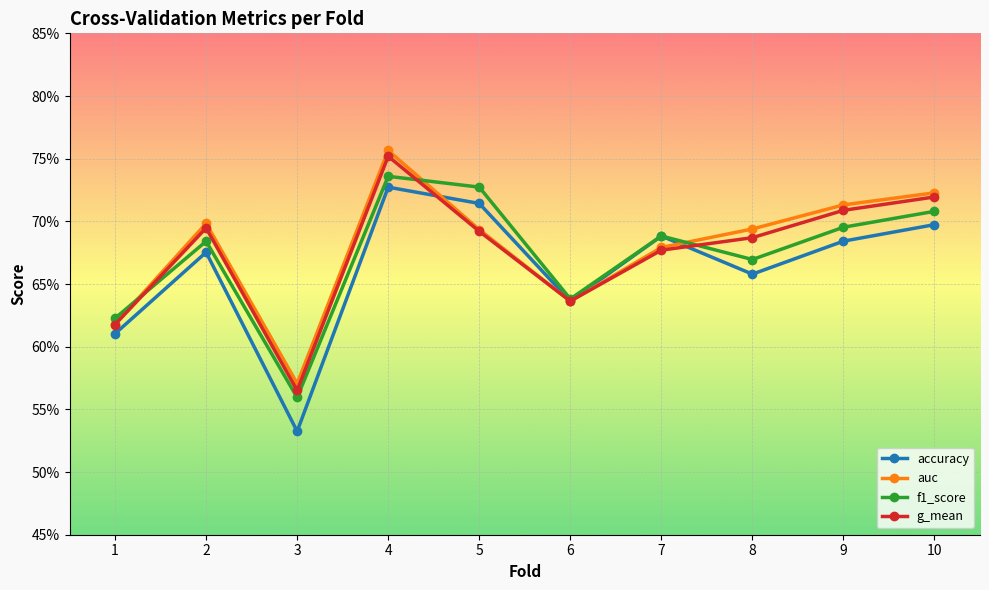

Which series has the widest spread of values?

accuracy